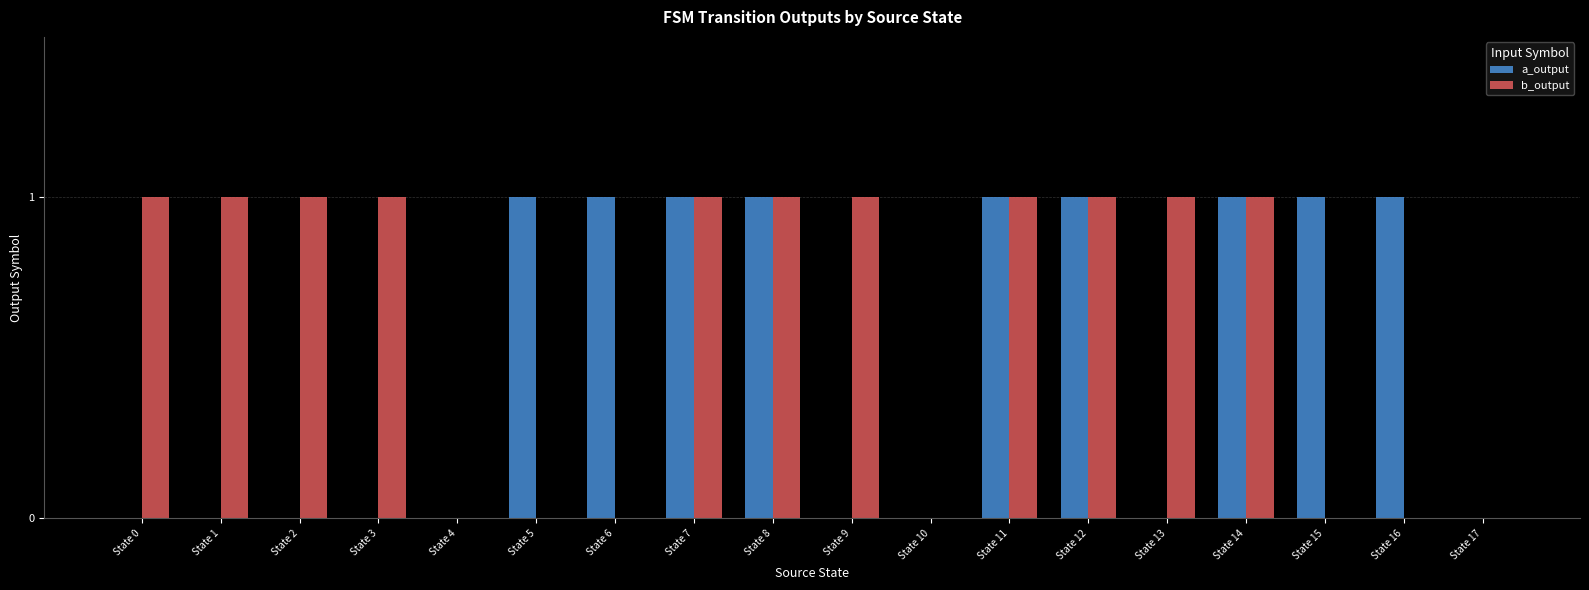

Is it true that a_output equals 1 at State 11?

True